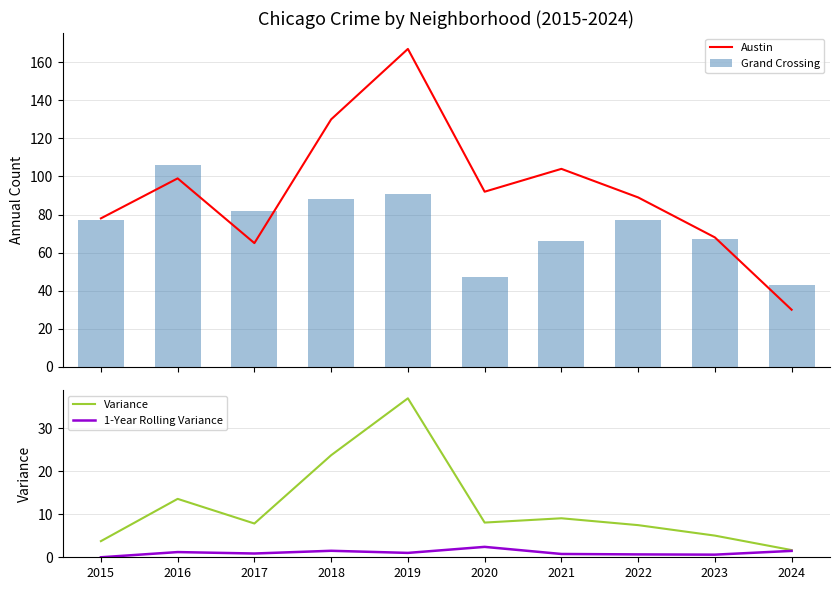

What is the difference between the Variance values at 2019 and 2016?

23.4